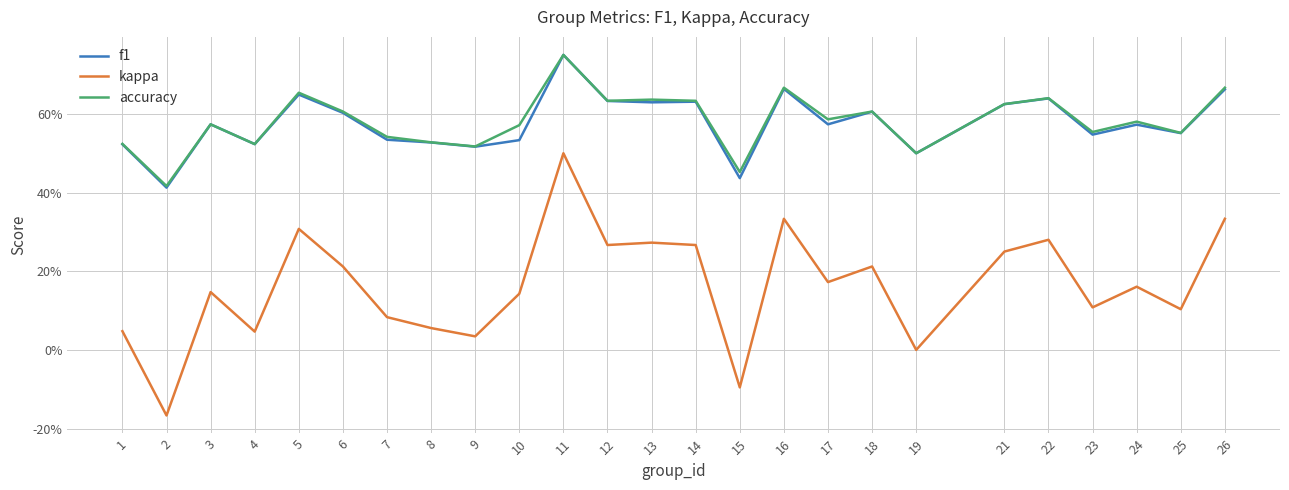

True or false: kappa has a value of 0.1 at 12.

False